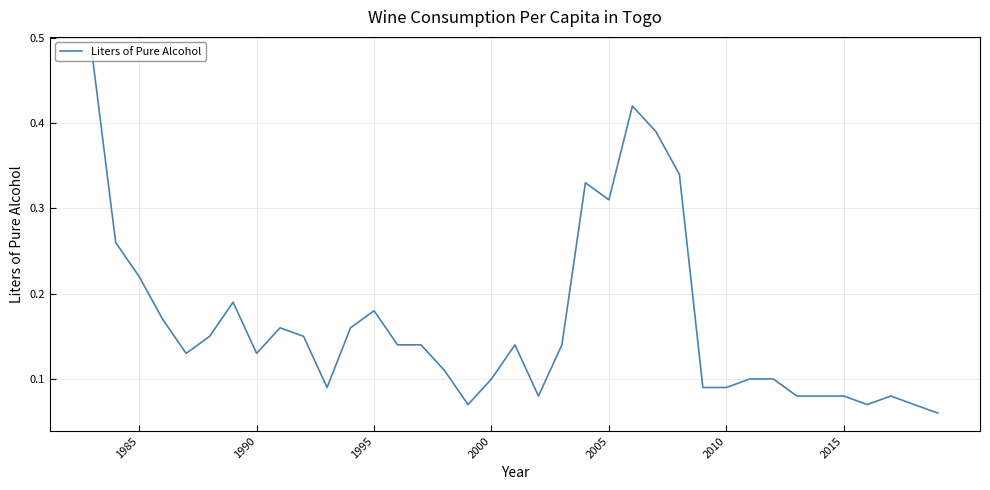

Is this an area chart (filled region under the line)?

No